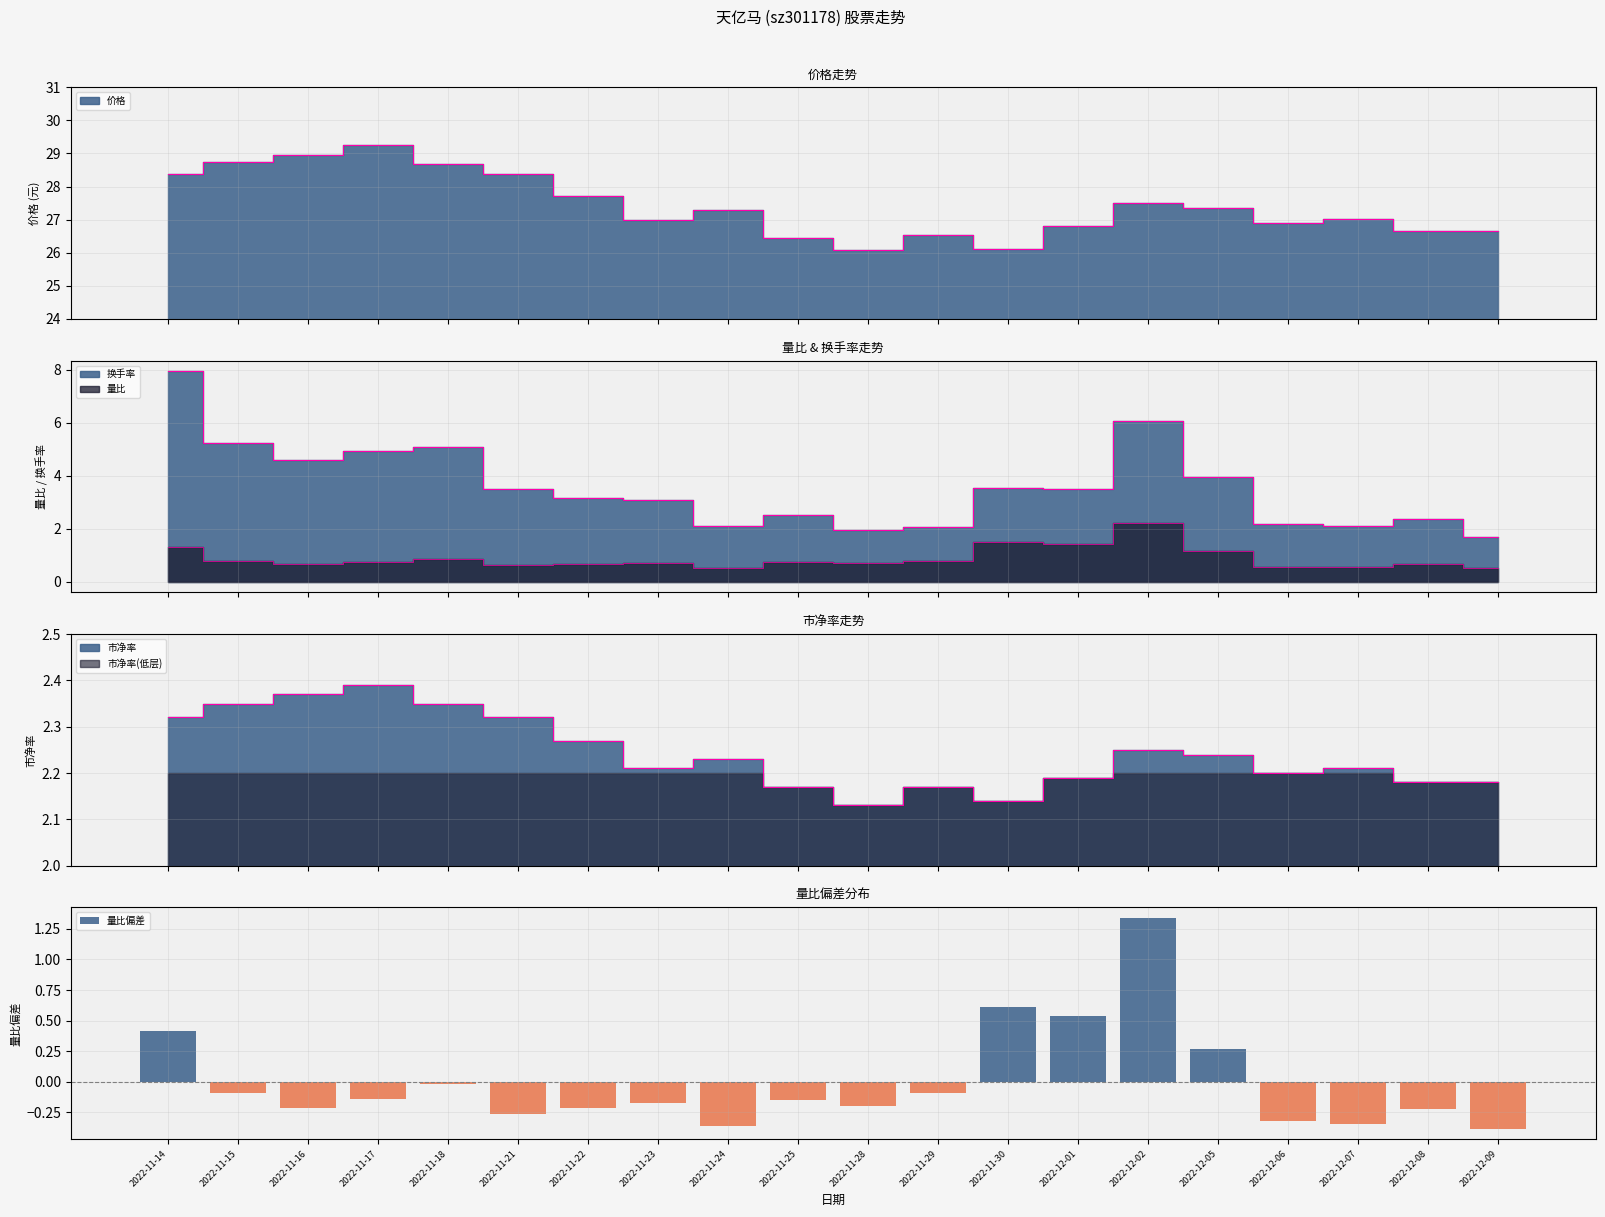

What is the value of the 17th bar from the left?

-0.3